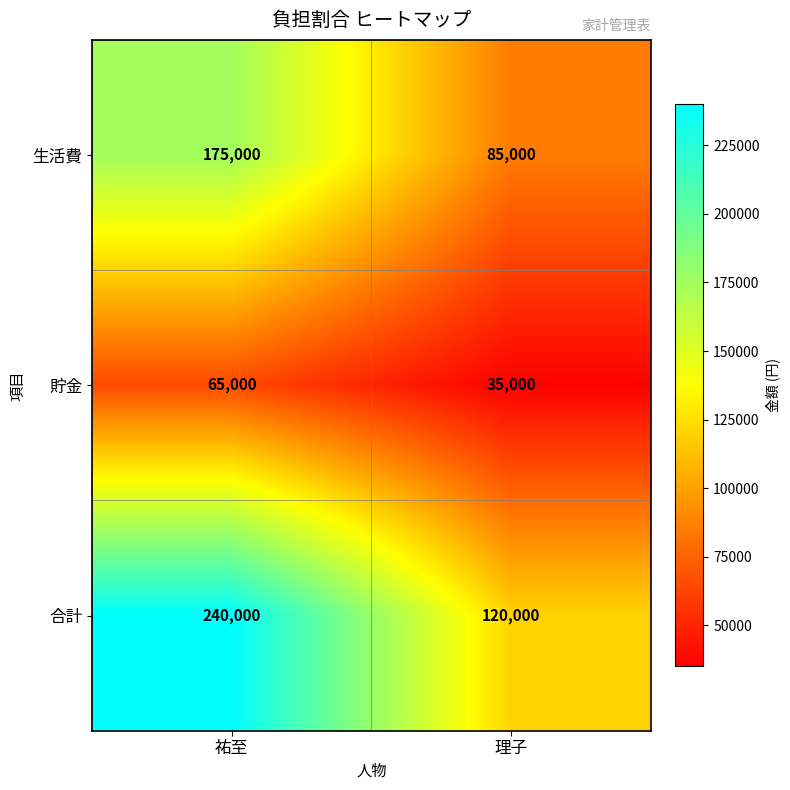

What is the minimum value for 合計?

120000